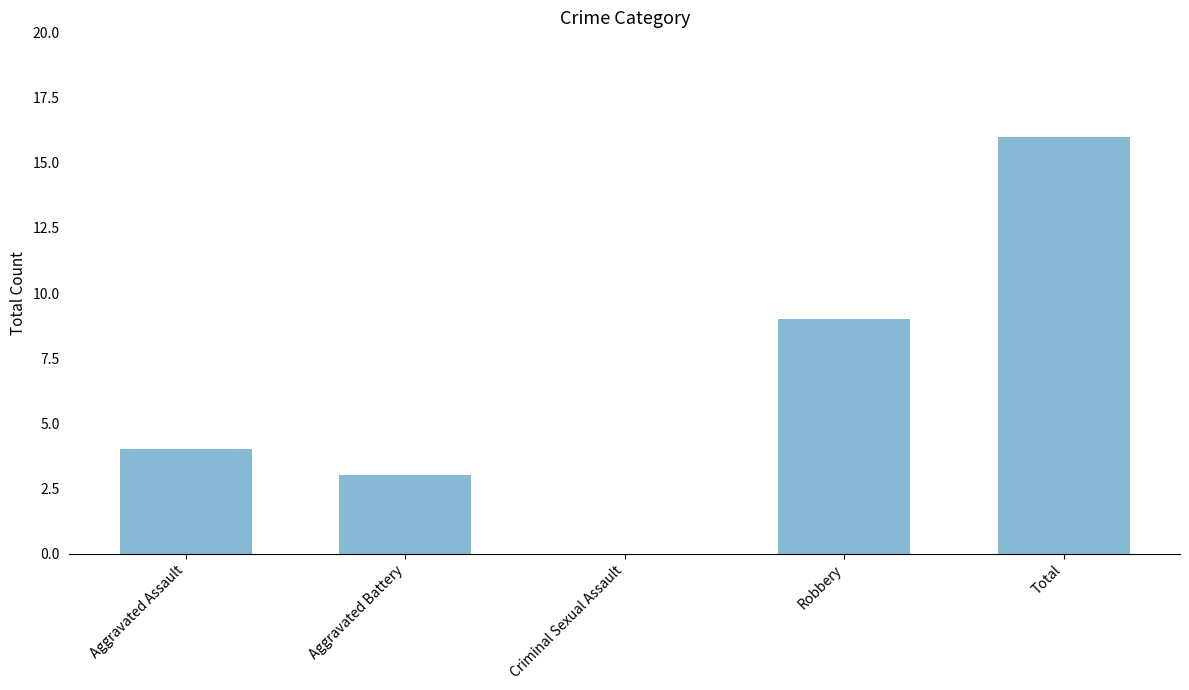

The chart shows a value of 4 at Aggravated Assault. True or false?

True